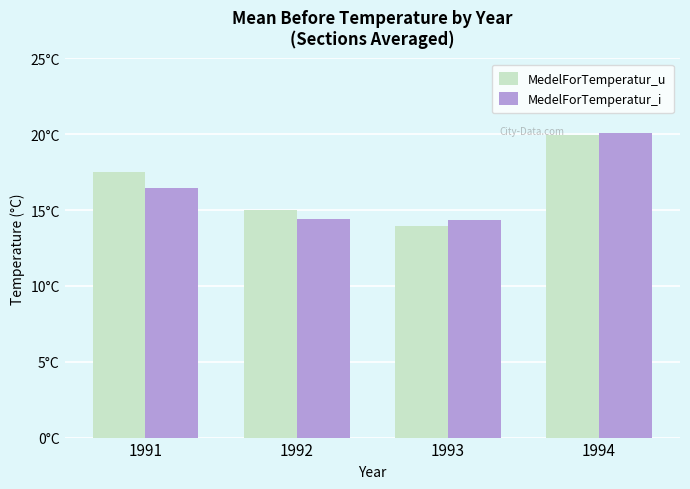

Where does the MedelForTemperatur_u series first go above 17?

1991